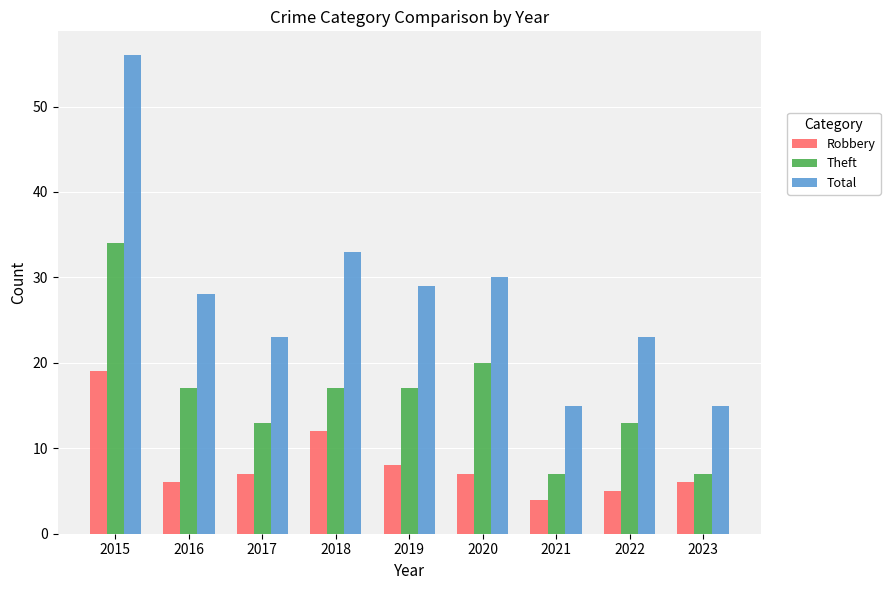

At which label does Theft reach its peak?

2015